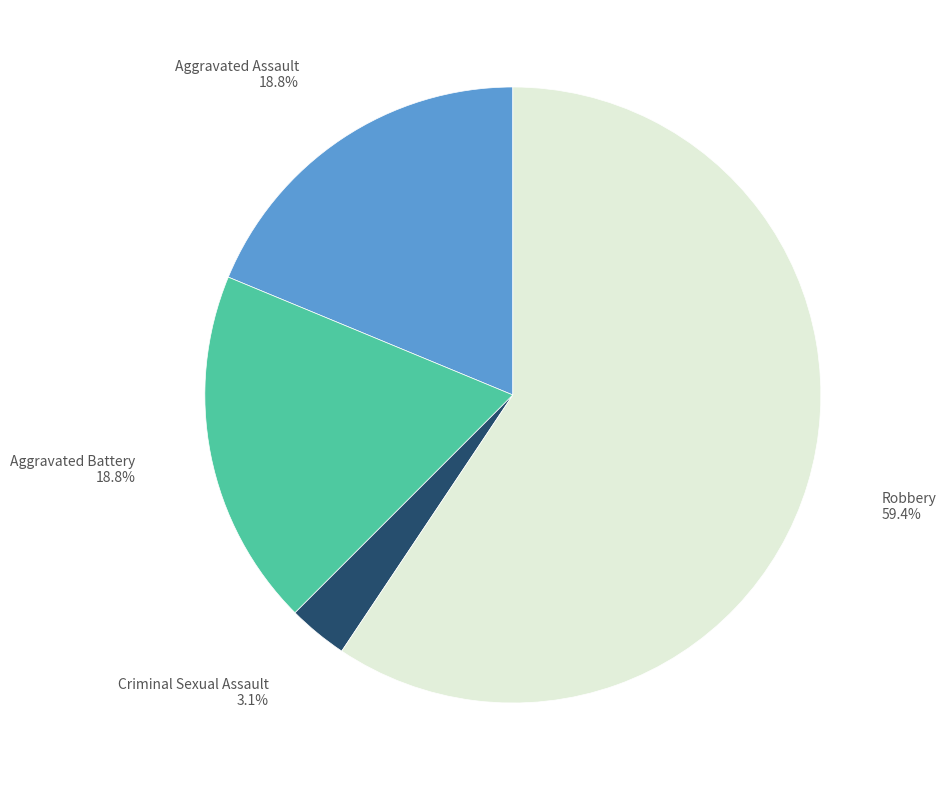

Does any single category account for the majority?

Yes